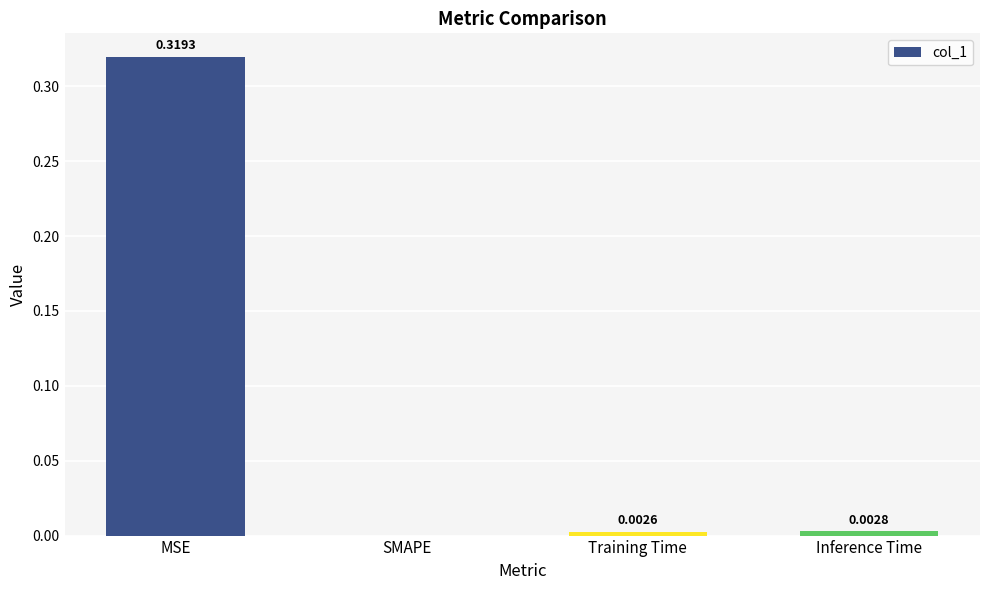

Where is the data nearest to the value 0?

SMAPE